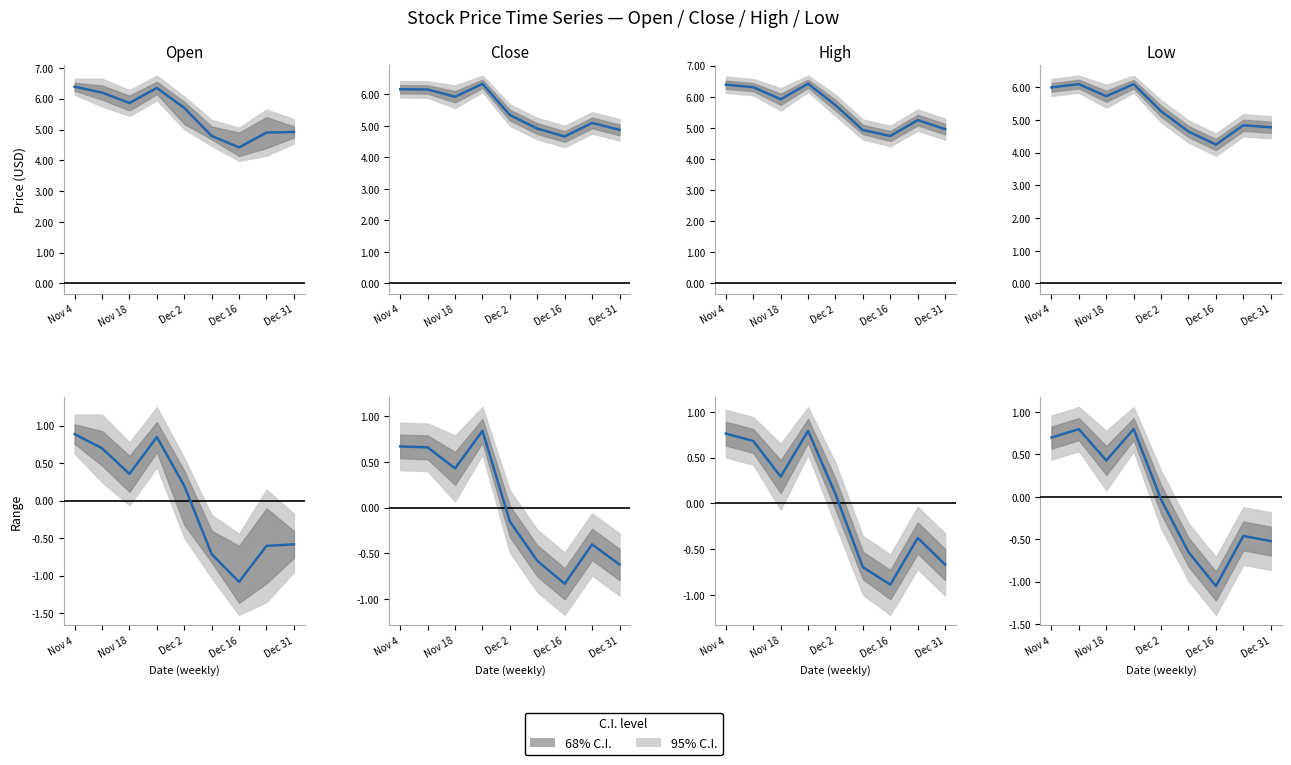

The Close series shows -0.6 at Dec 31. True or false?

True